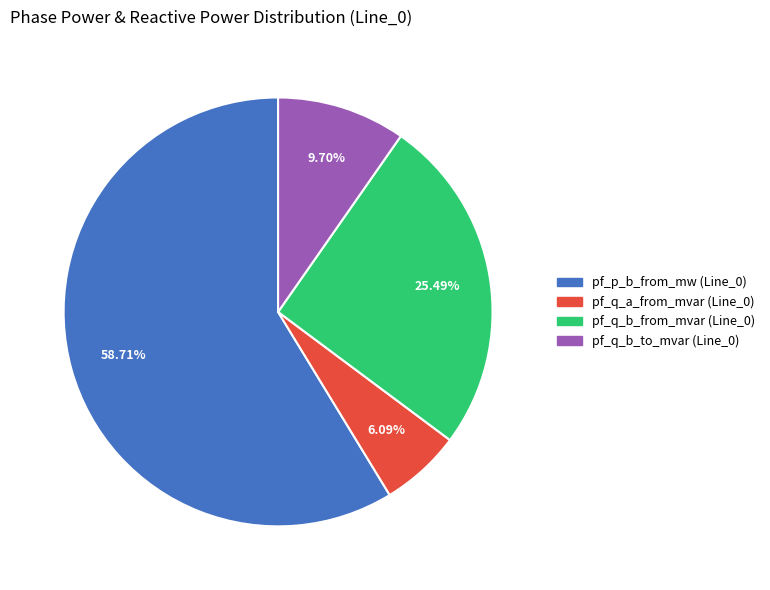

What is the ratio of the value at pf_q_b_to_mvar (Line_0) to the value at pf_q_b_from_mvar (Line_0)?

0.4